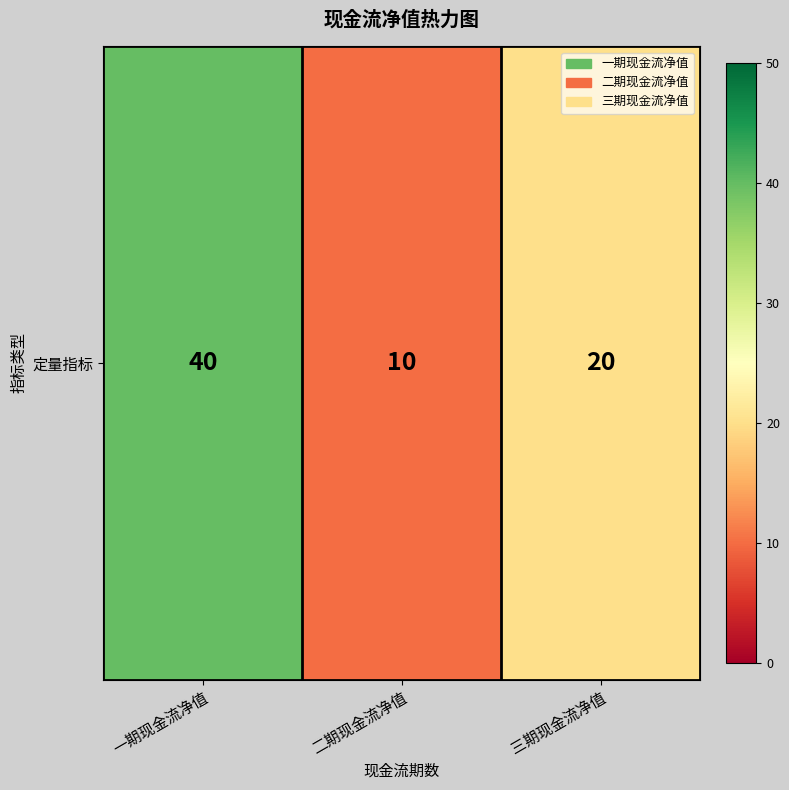

What is the sum of all values?

70